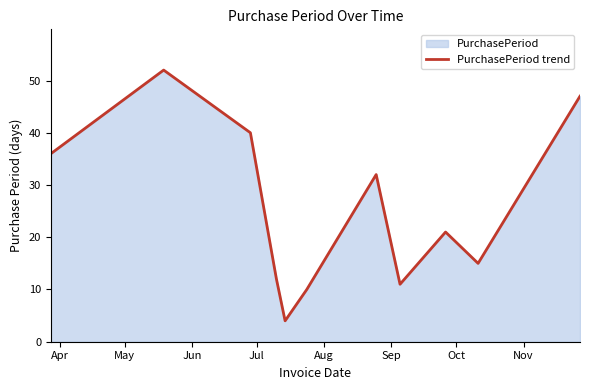

What is the difference between the second highest and second lowest values?

37